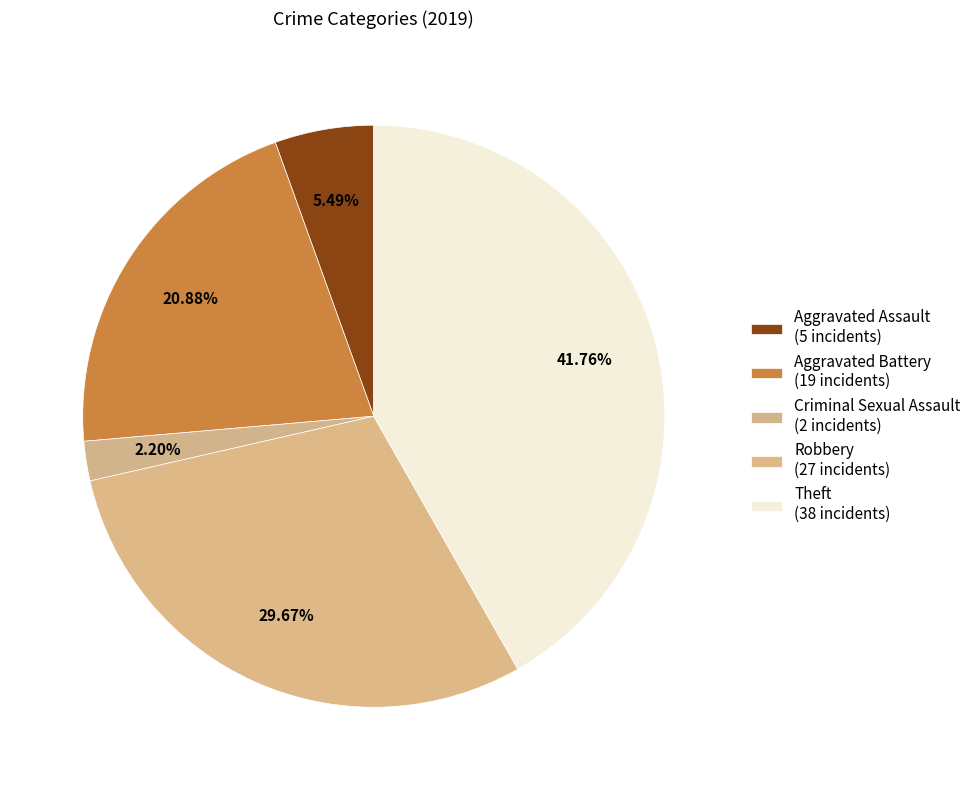

How many segments does this pie chart have?

5